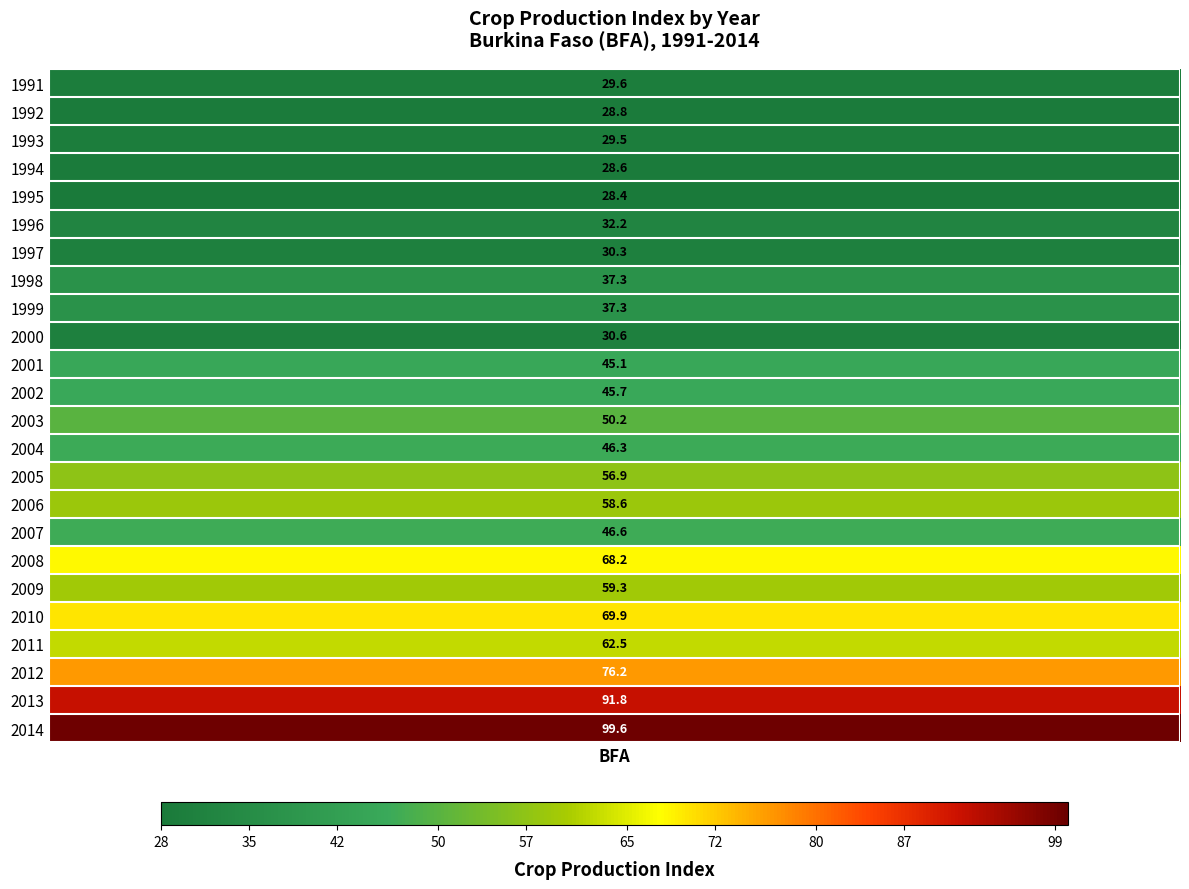

Reading left to right, extract all data points from this chart.

29.6	28.8	29.5	28.6	28.4	32.2	30.3	37.3	37.3	30.6	45.1	45.7	50.2	46.3	56.9	58.6	46.6	68.2	59.3	69.9	62.5	76.2	91.8	99.6